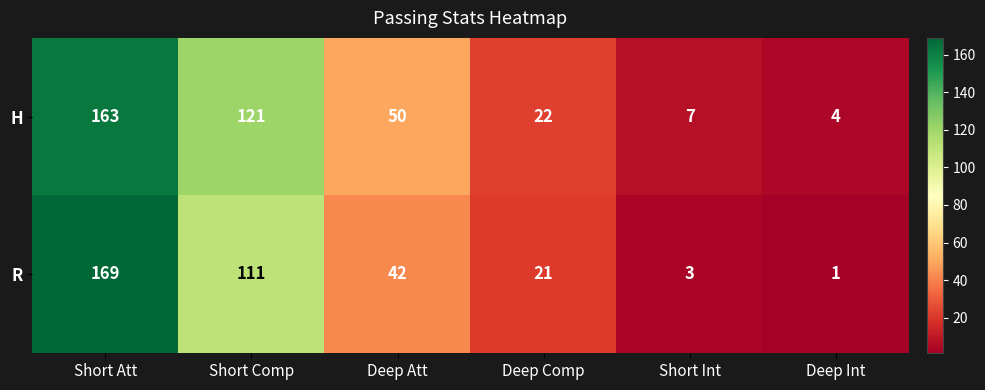

Is it true that H equals 121 at Short Comp?

True